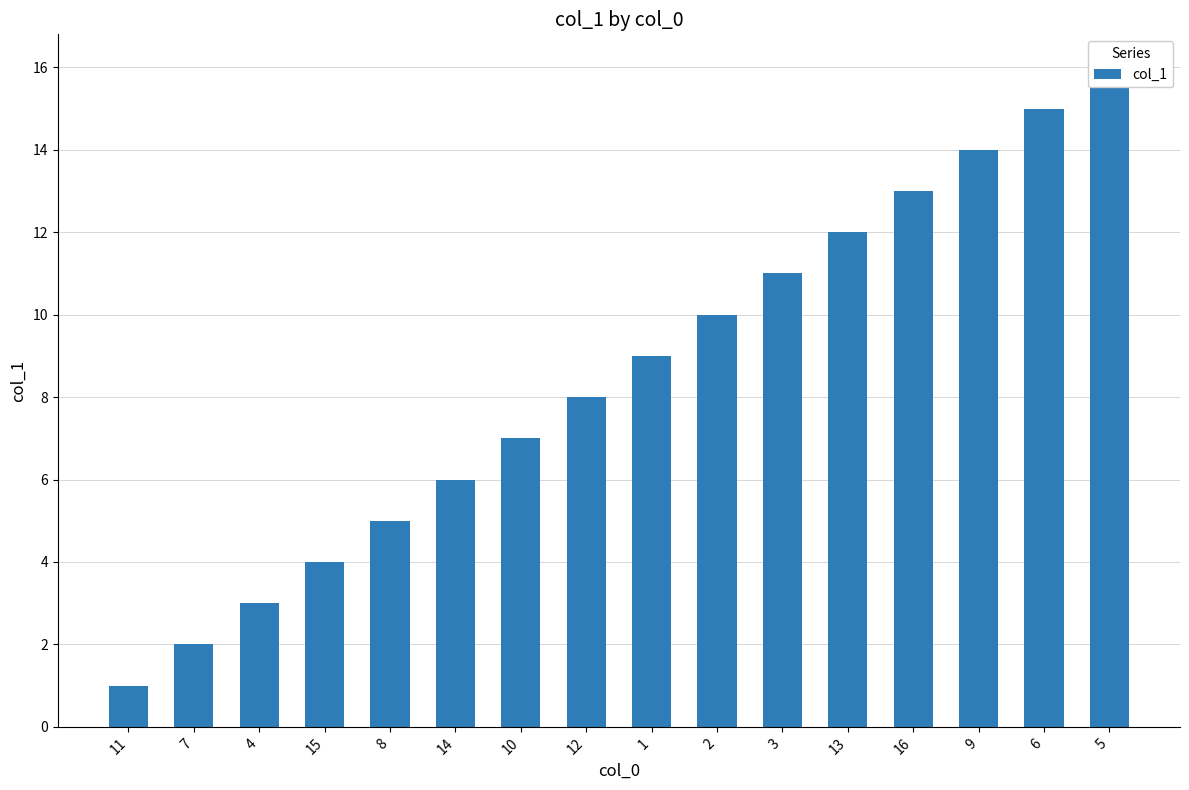

Which has a higher value, 3 or 13?

13